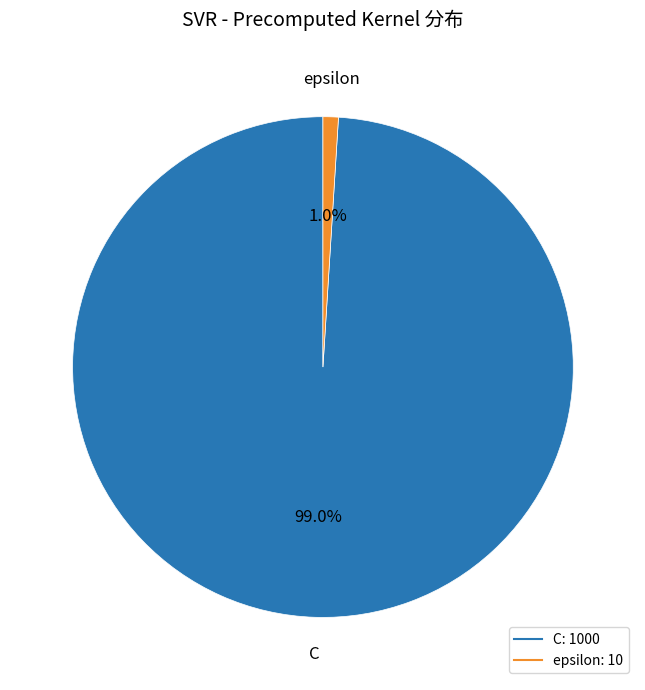

To the nearest percent, what is the average slice percentage?

50%